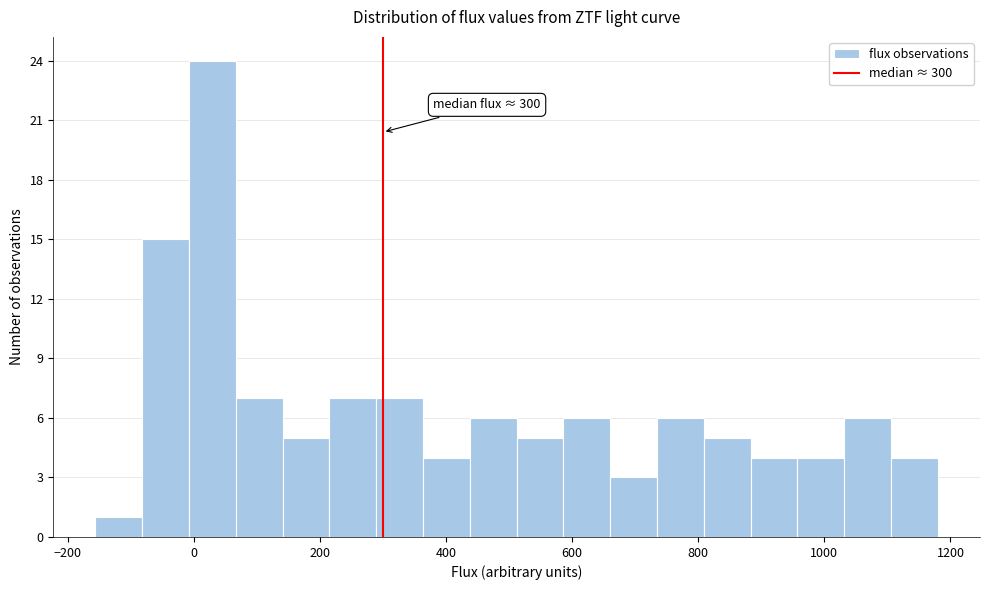

Read against the x-axis, roughly where is the centre of the tallest bar?

20